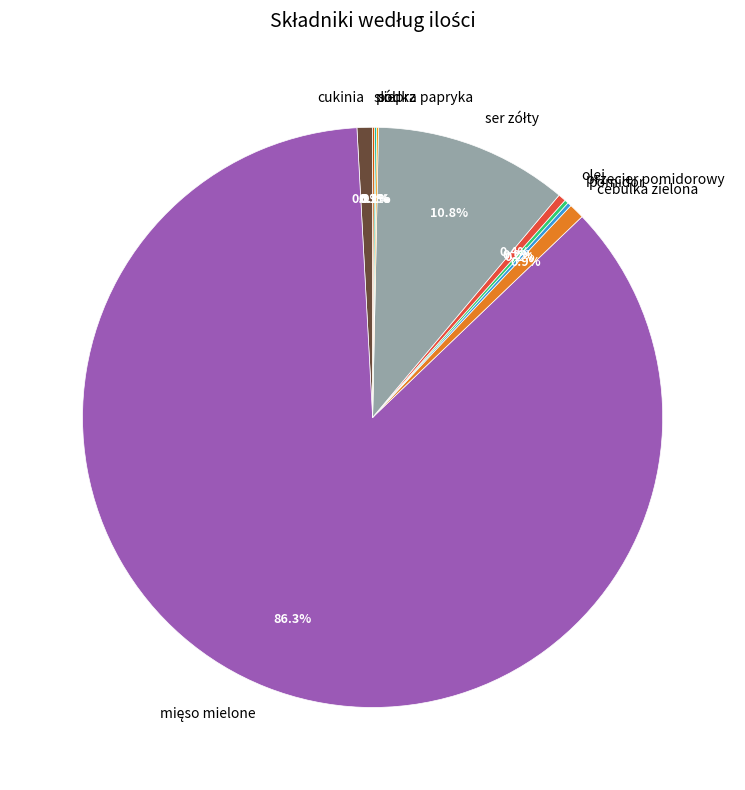

How much of the chart is everything except olej?

99.6%